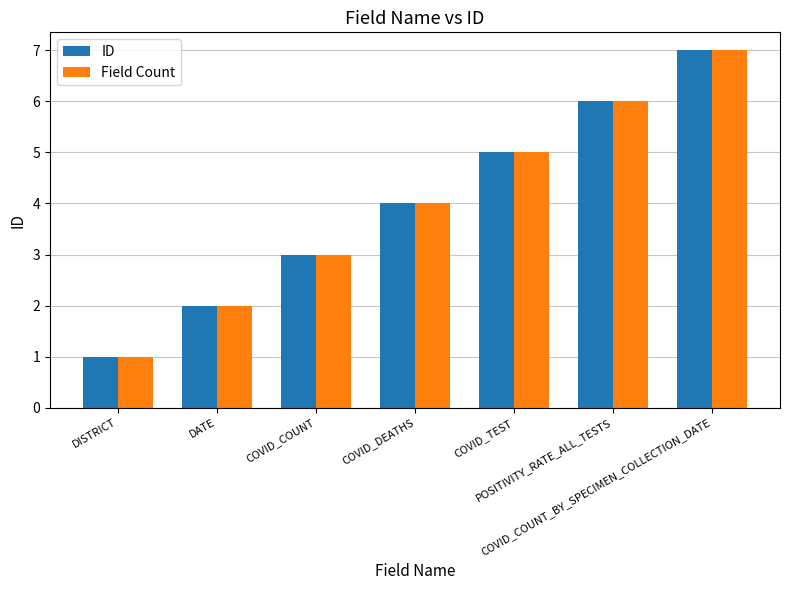

At which label does Field Count reach its minimum?

DISTRICT